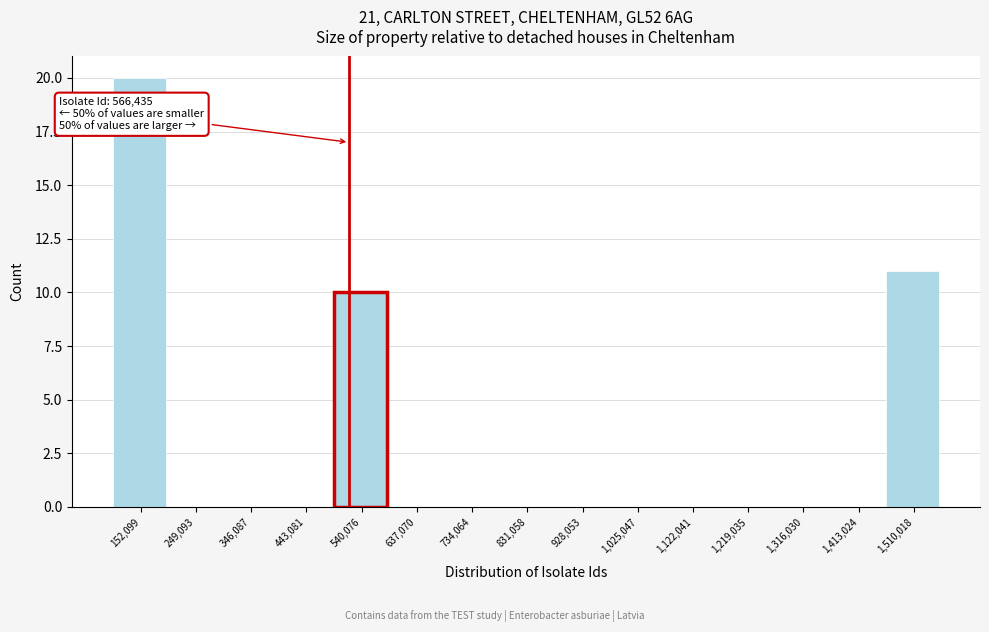

Reading right to left, what are all the values shown in this chart?

1,510,018=11	1,413,024=0	1,316,030=0	1,219,035=0	1,122,041=0	1,025,047=0	928,053=0	831,058=0	734,064=0	637,070=0	540,076=10	443,081=0	346,087=0	249,093=0	152,099=20